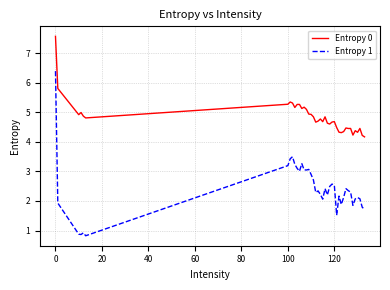

What is the maximum value for Entropy 0?

7.6